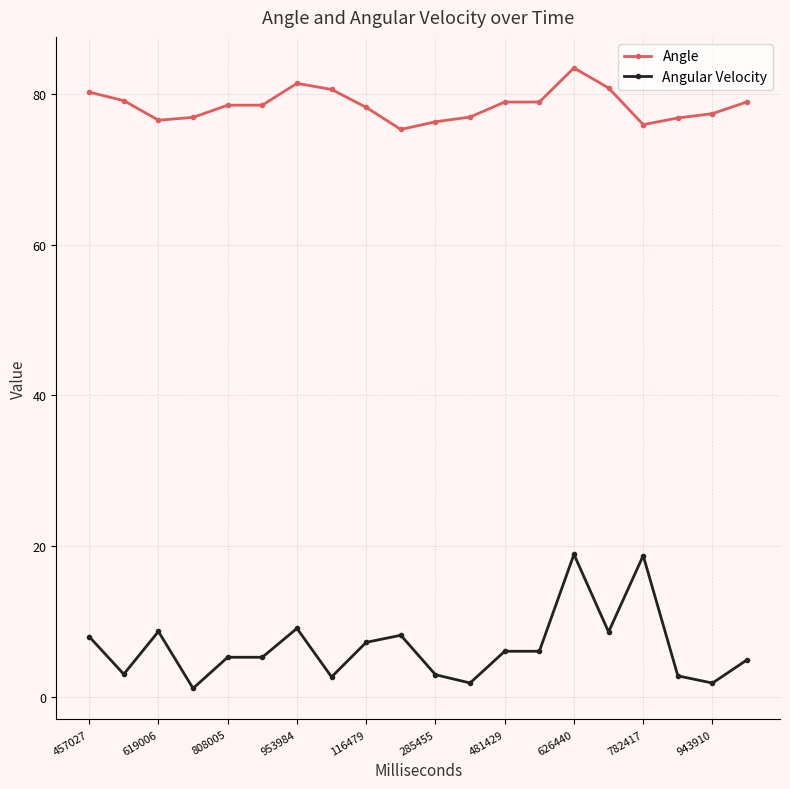

What is the maximum value shown in the chart?

83.5